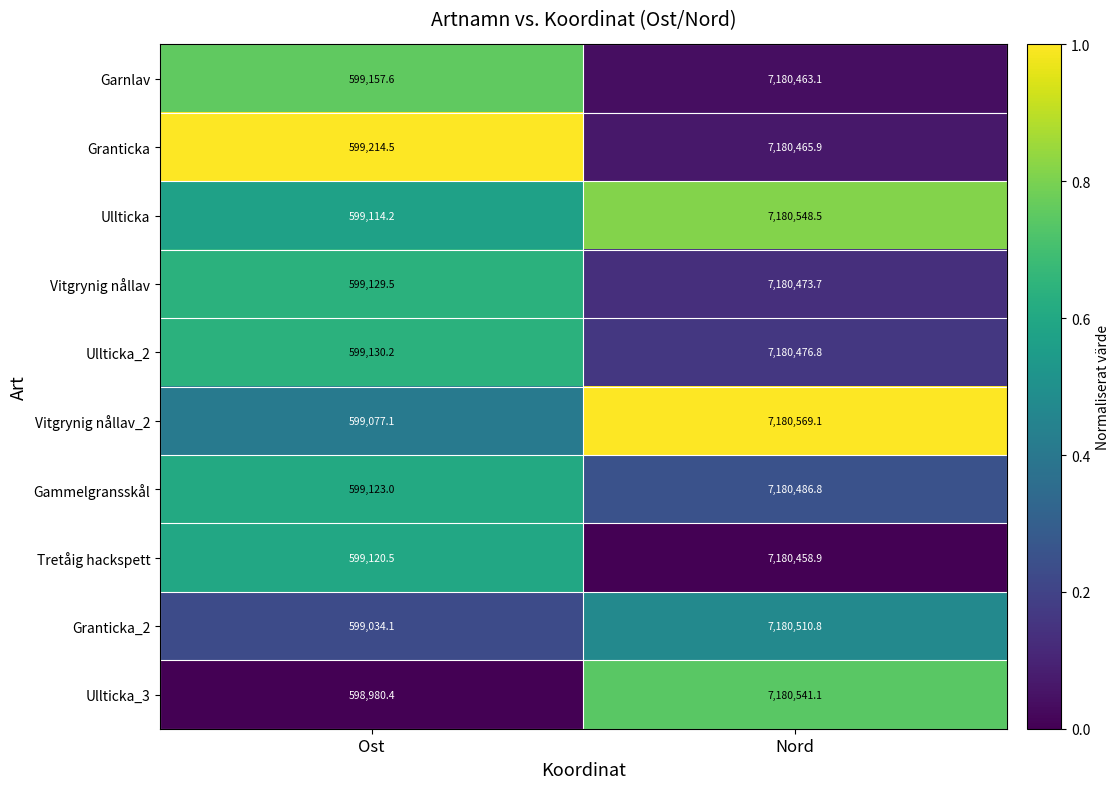

Reading left to right, extract all data points from this chart.

Garnlav: 599157.6	7180463.1
Granticka: 599214.5	7180465.9
Ullticka: 599114.2	7180548.5
Vitgrynig nållav: 599129.5	7180473.7
Ullticka_2: 599130.2	7180476.8
Vitgrynig nållav_2: 599077.1	7180569.1
Gammelgransskål: 599123.0	7180486.8
Tretåig hackspett: 599120.5	7180458.9
Granticka_2: 599034.1	7180510.8
Ullticka_3: 598980.4	7180541.1